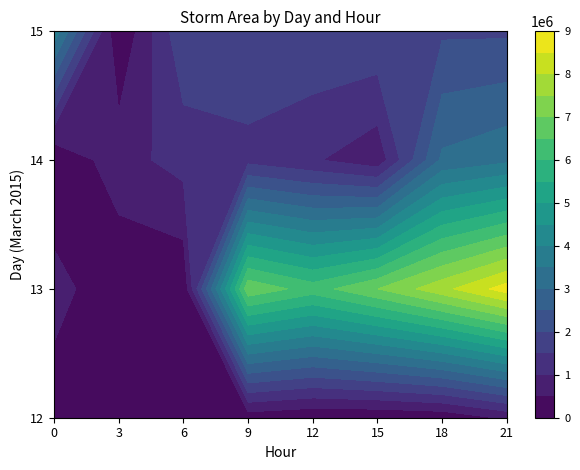

Is it true that 12 equals 51917 at 15?

False